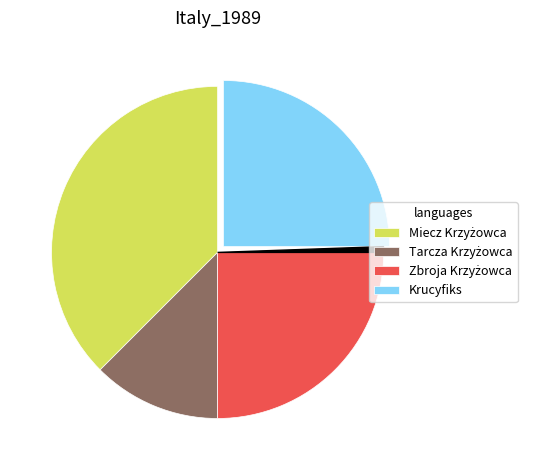

Is there a majority slice in this chart?

No